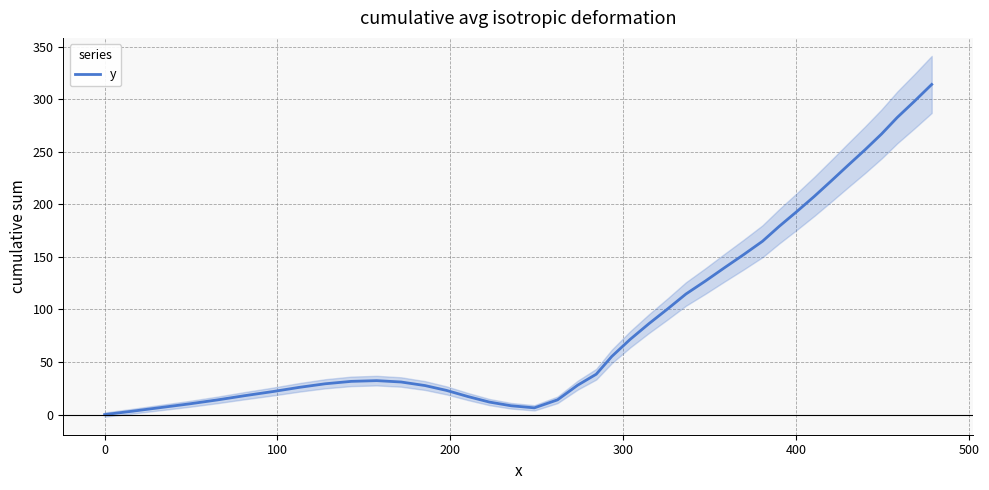

The value at 39 is 461.5. True or false?

False